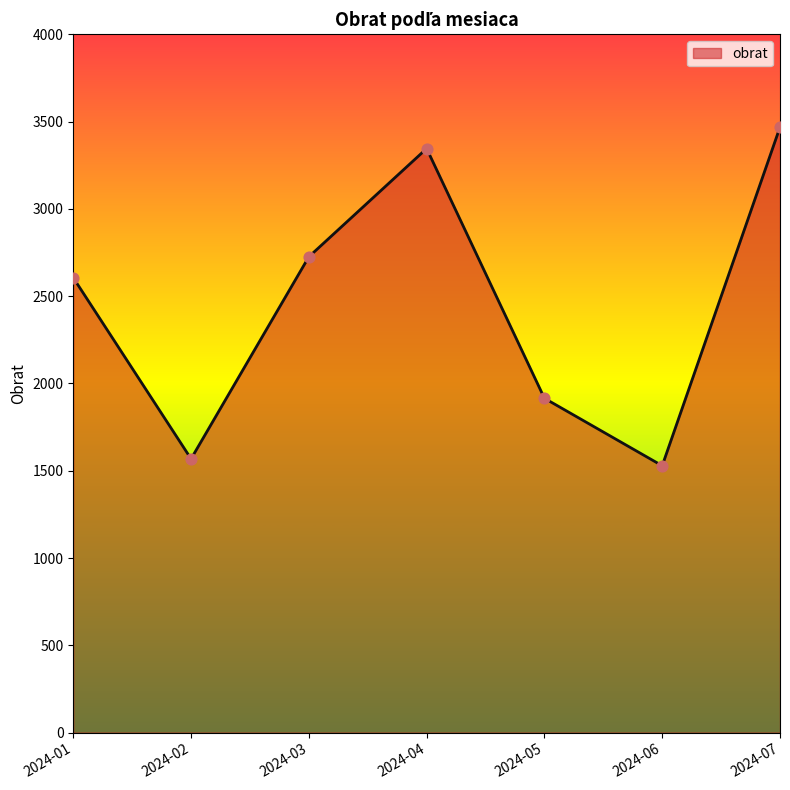

Between 2024-01 and 2024-04, which is larger?

2024-04